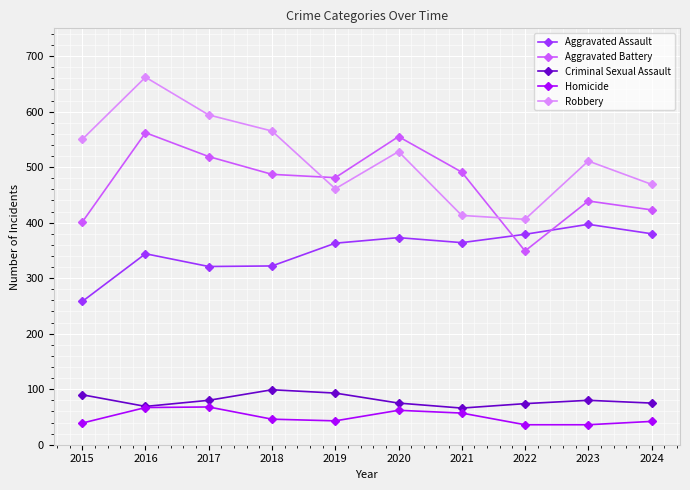

At which label does Criminal Sexual Assault reach its peak?

2018